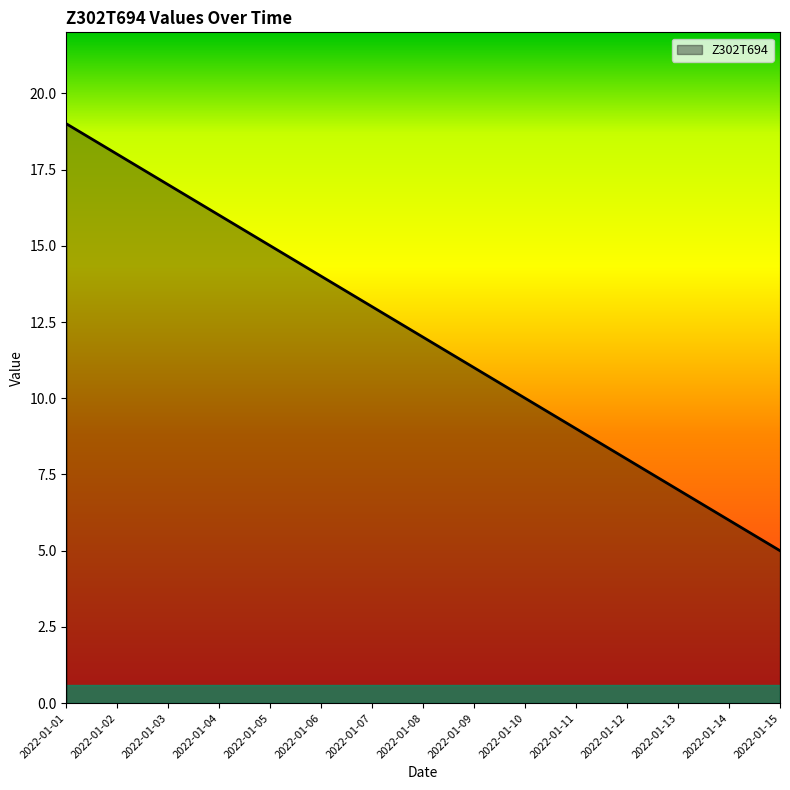

Is it true that the value at 2022-01-03 is 17?

True